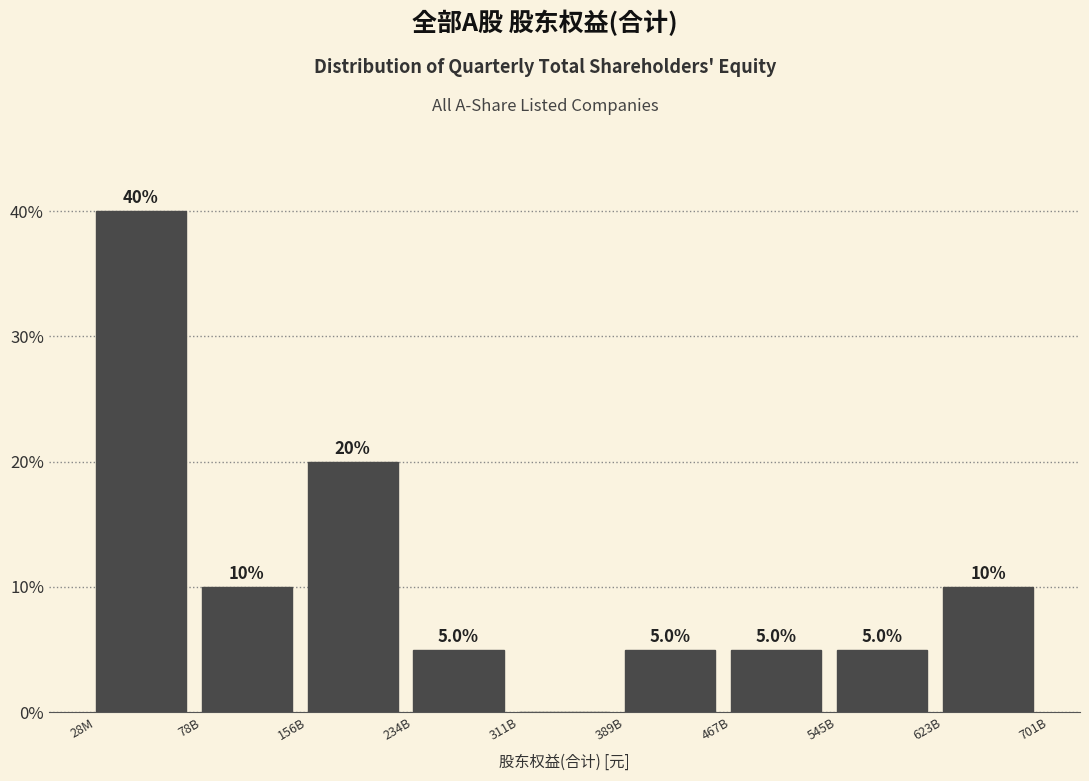

Reading left to right, extract all data points from this chart.

28M=40	78B=10	156B=20	234B=5	311B=0	389B=5	467B=5	545B=5	623B=10